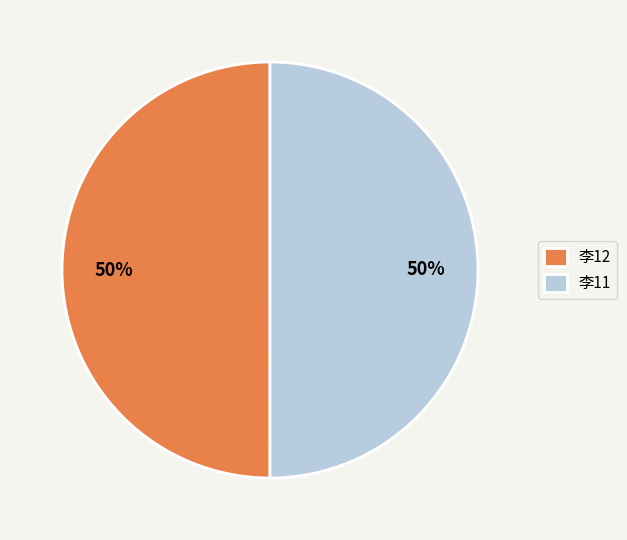

To the nearest percent, what is the average slice percentage?

50%